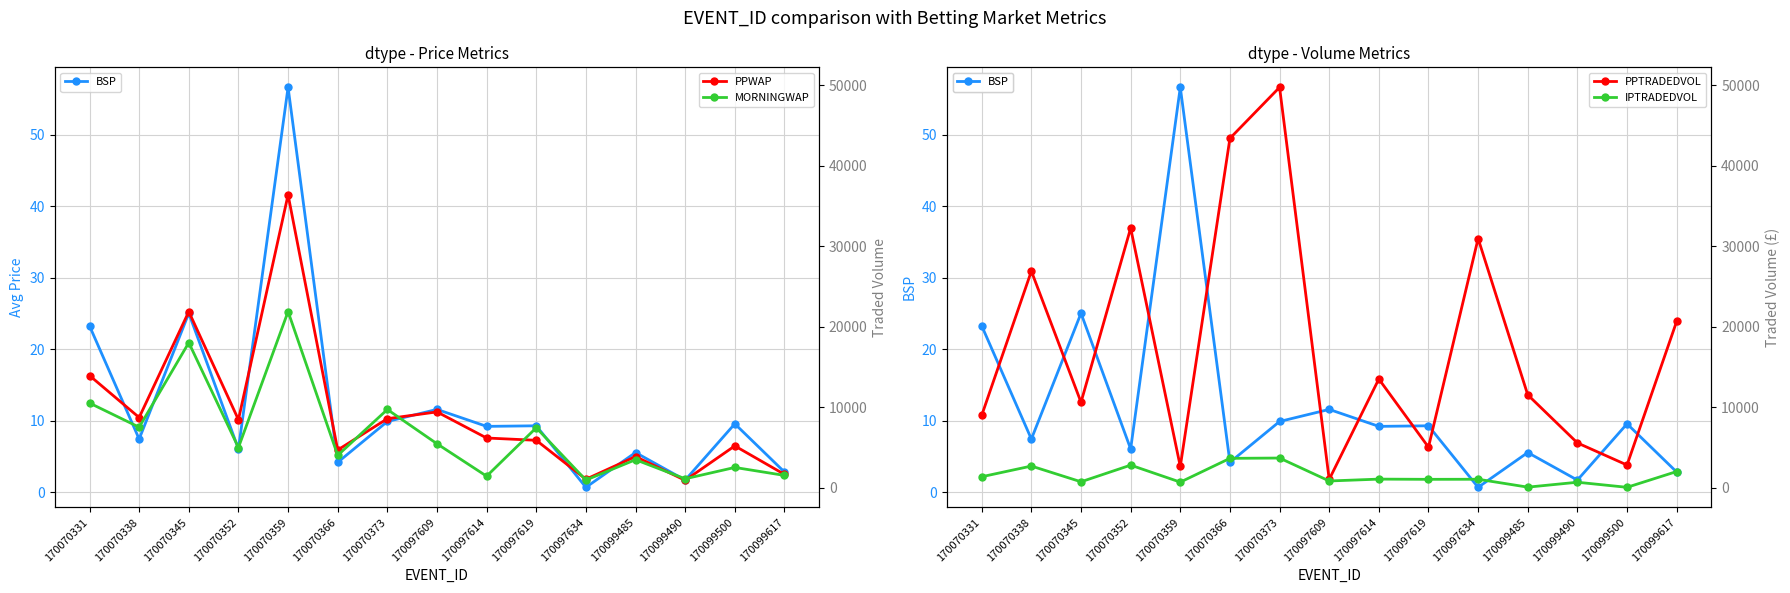

What is the maximum value for BSP?

56.7